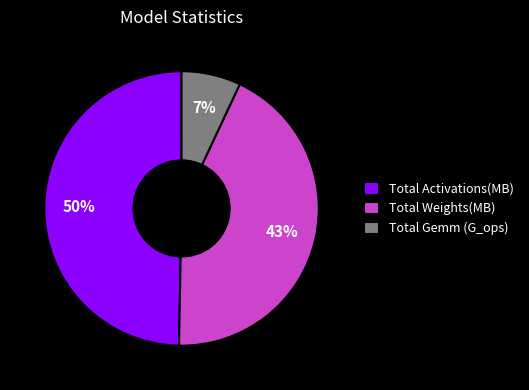

What is the largest slice in the pie chart?

Total Activations(MB)